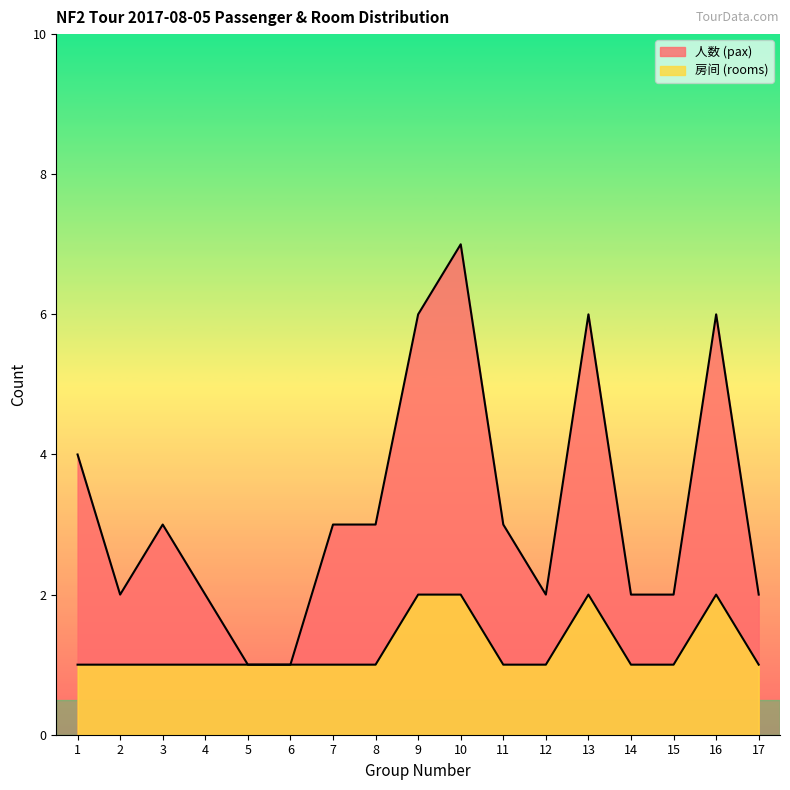

What is the value of the 房间 (rooms) point at the 1st from the left?

1